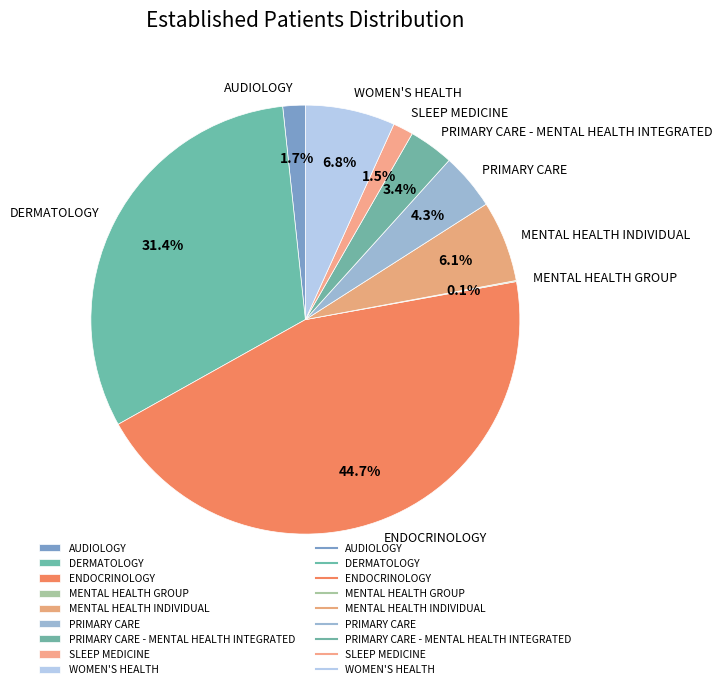

What is the largest slice in the pie chart?

ENDOCRINOLOGY